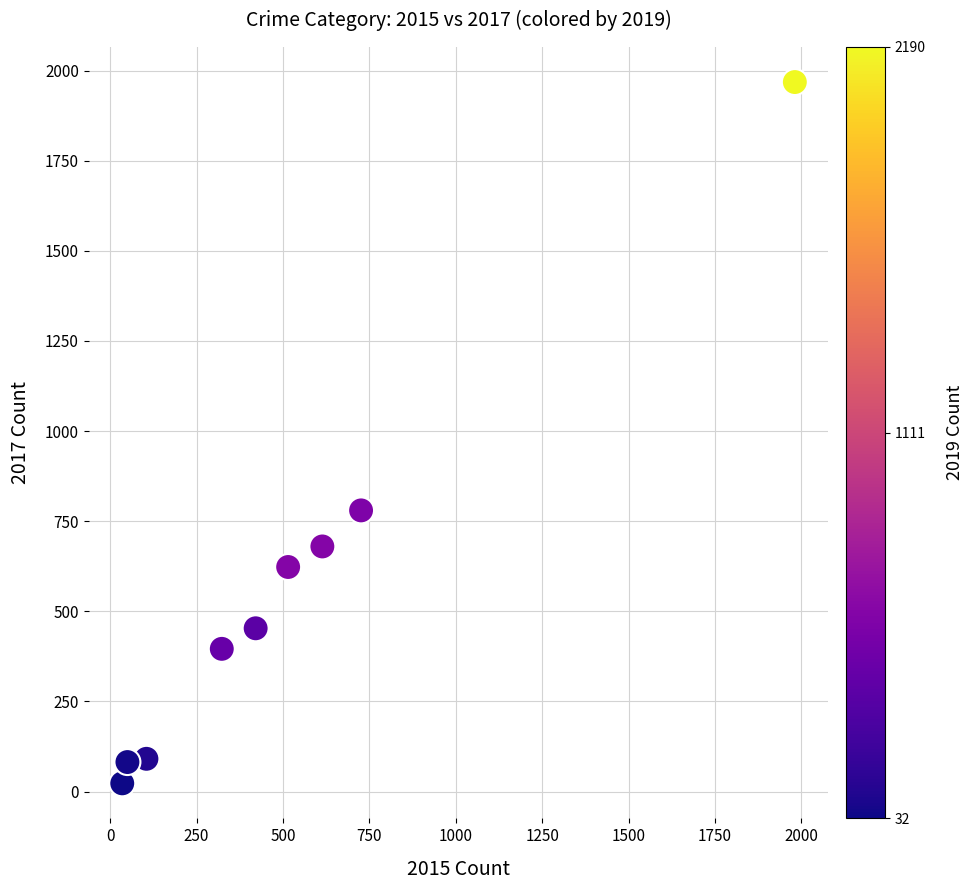

What is the average X value?

530